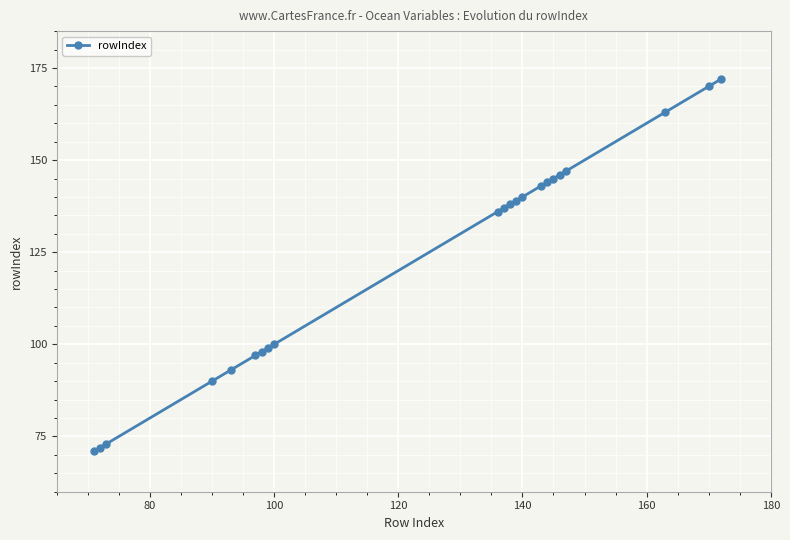

What is the average value?

123